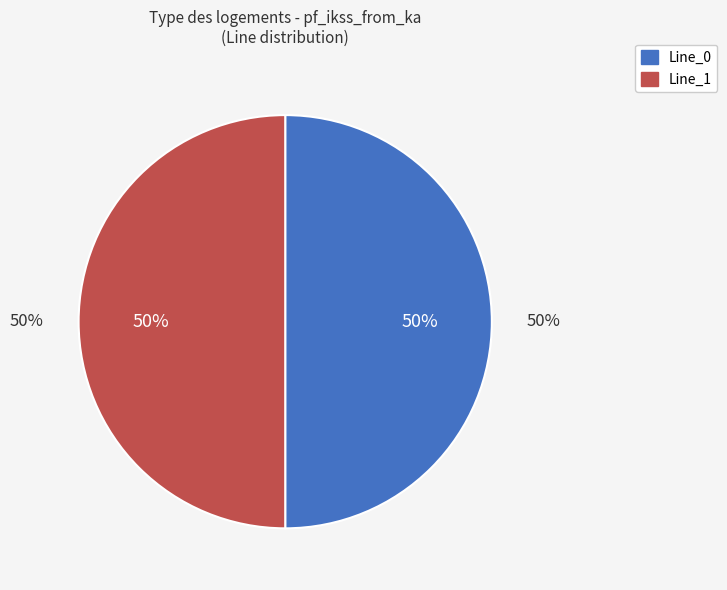

Is it true that Line_1 is 50% of the pie?

True